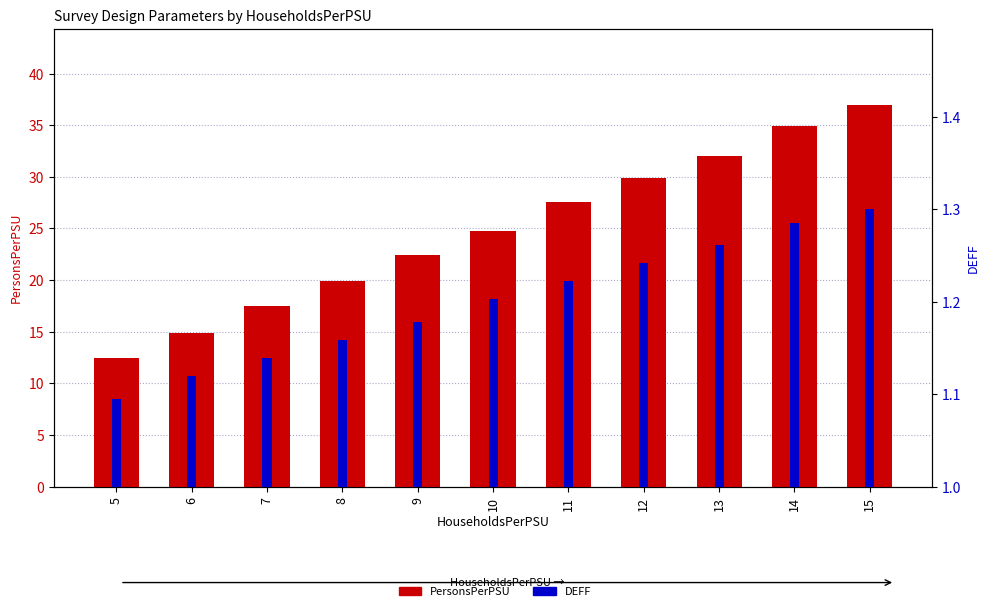

What are all the series names shown in the legend?

PersonsPerPSU, DEFF